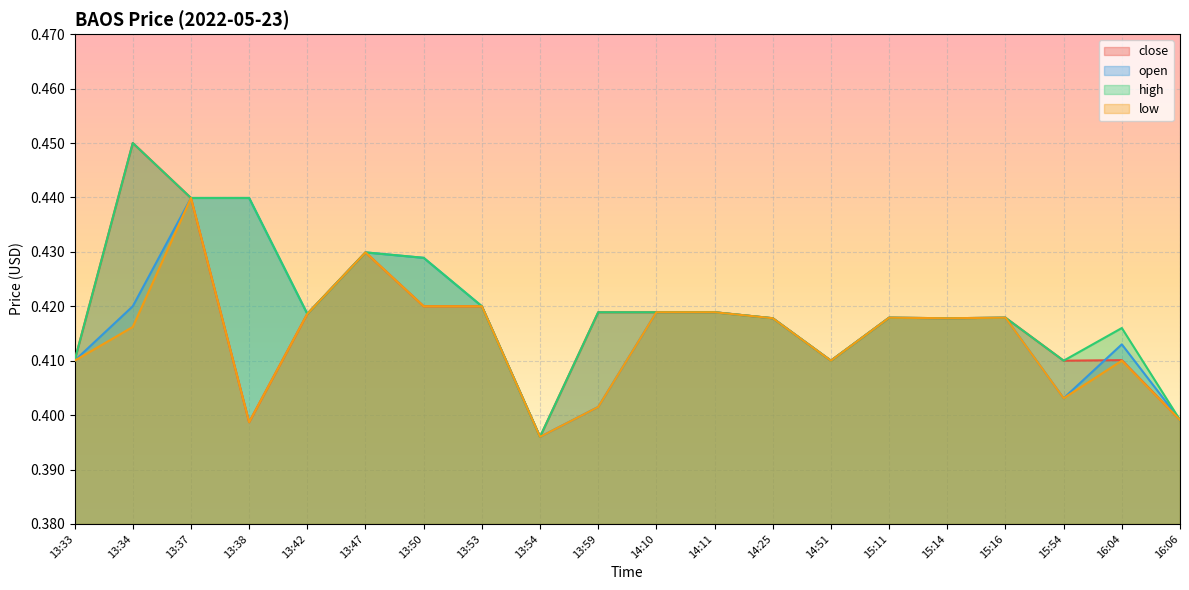

What is the average value of the high series?

0.4